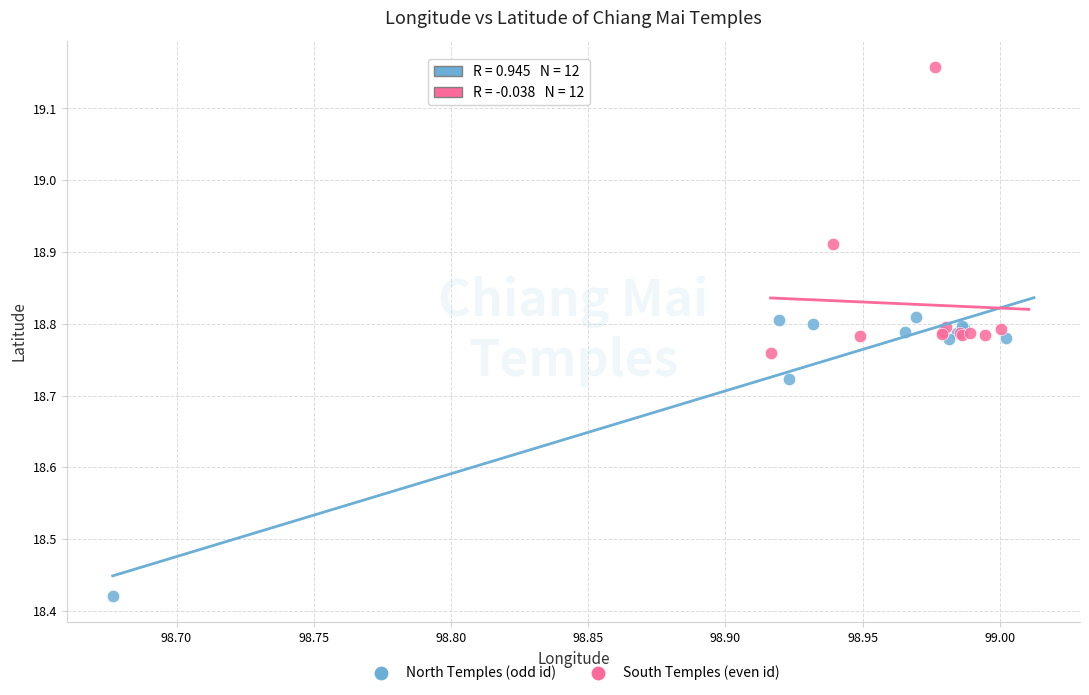

What are all the series names shown in the legend?

North Temples (odd id), South Temples (even id)